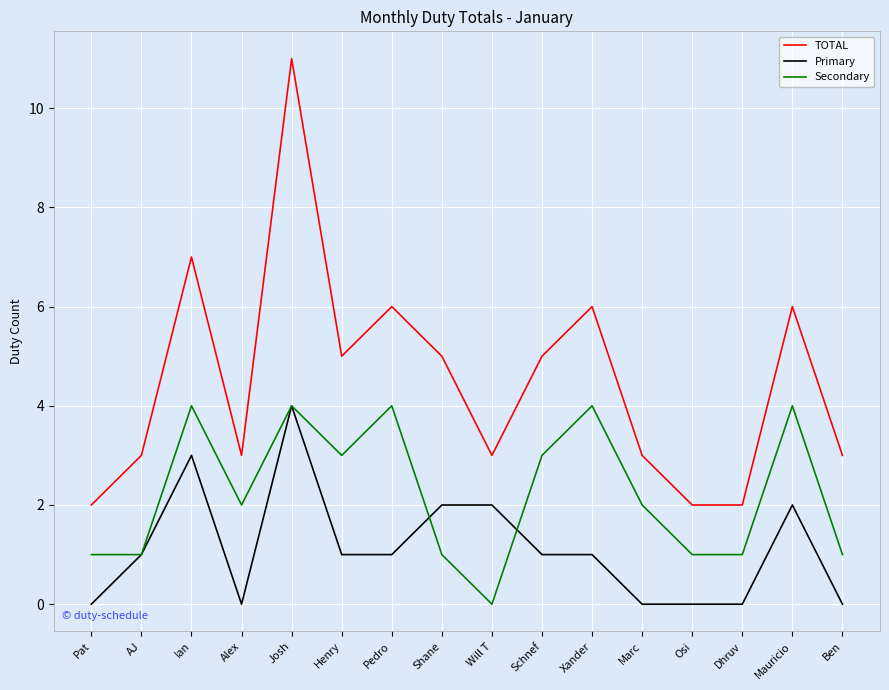

True or false: Secondary has a value of 3 at Alex.

False